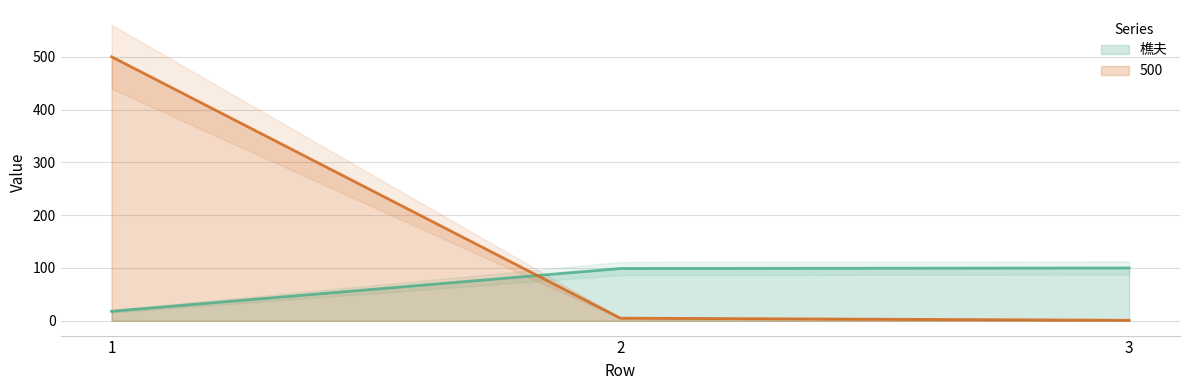

Reading left to right, list all the values displayed in this chart.

樵夫: 1=18	2=99	3=100
500: 1=500	2=5	3=1